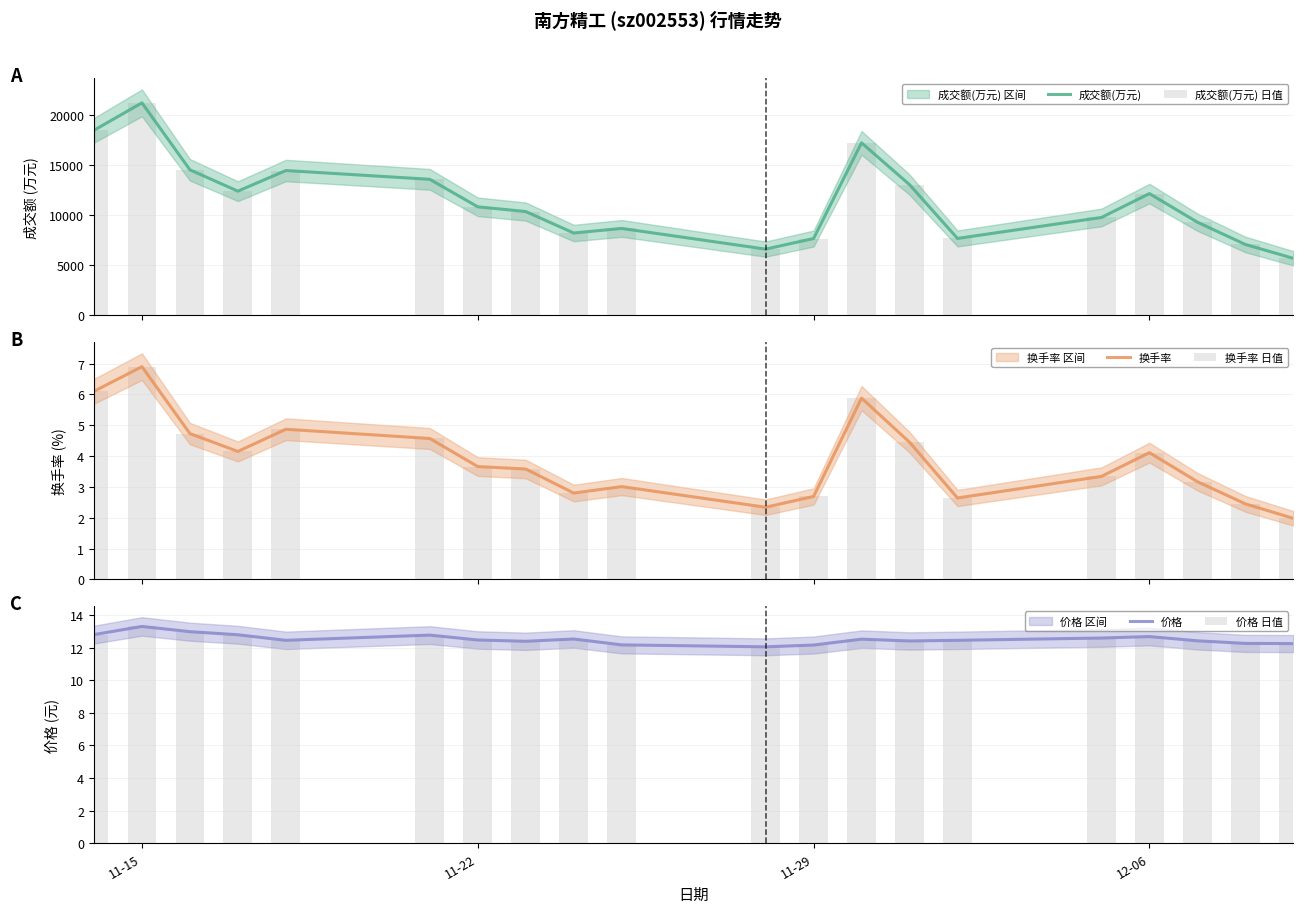

List the series in order of their peak value, highest first.

成交额(万元), 成交额(万元) 日值, 价格, 价格 日值, 换手率, 换手率 日值